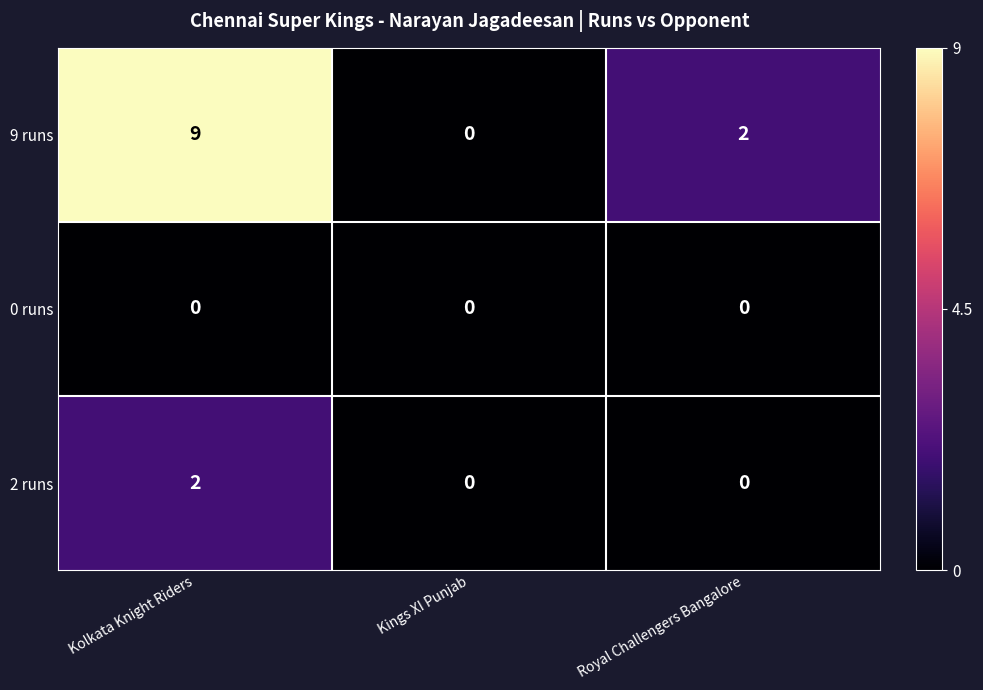

Reading right to left, extract all data points from this chart.

9 runs: 2	0	9
0 runs: 0	0	0
2 runs: 0	0	2